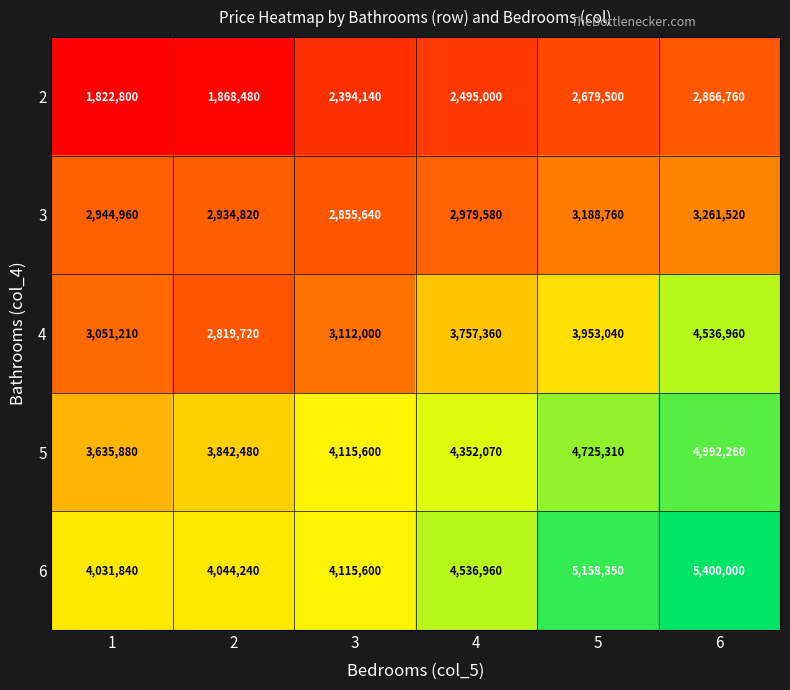

How many values in the 4 series are below 3757360?

3